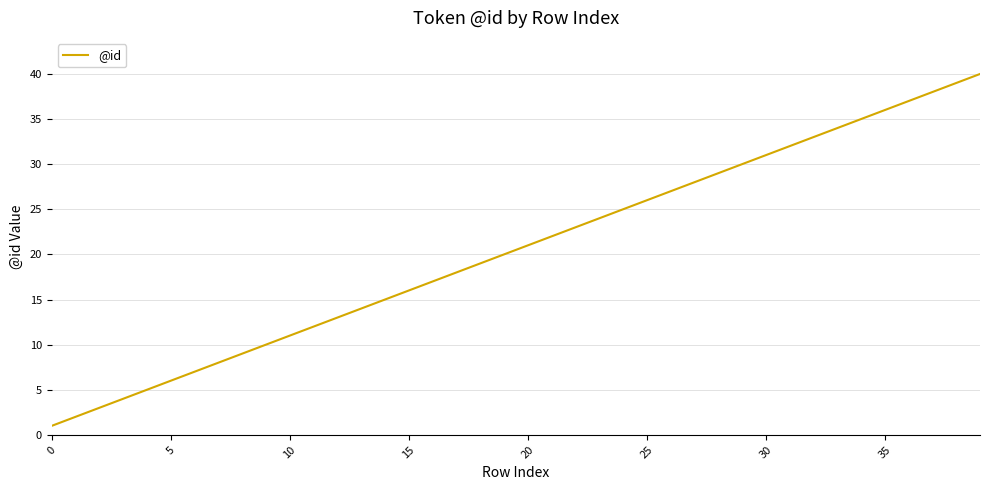

How many lines are shown in the chart?

1